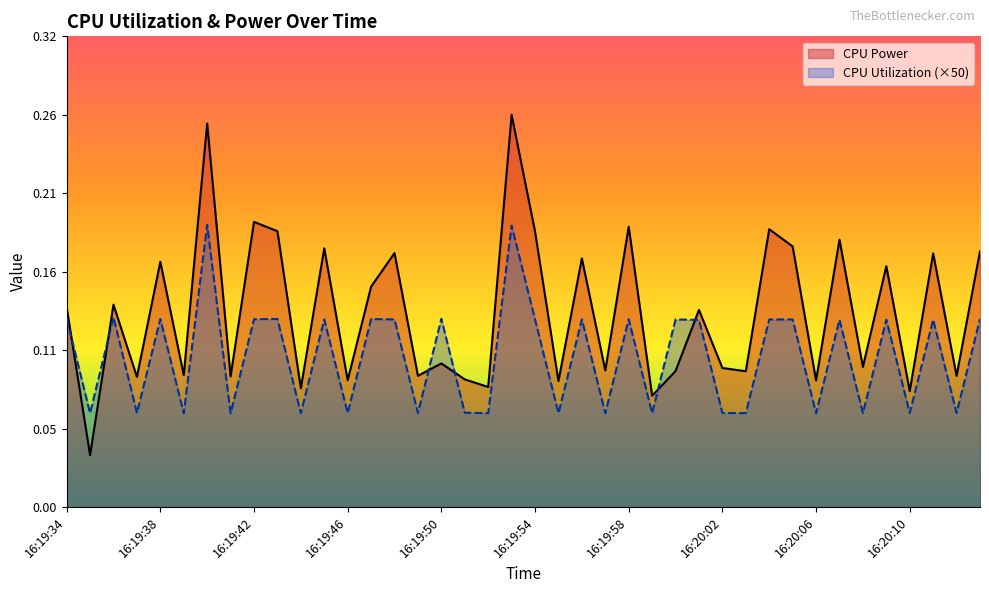

True or false: CPU Power and CPU Utilization (×50) intersect in this chart.

True